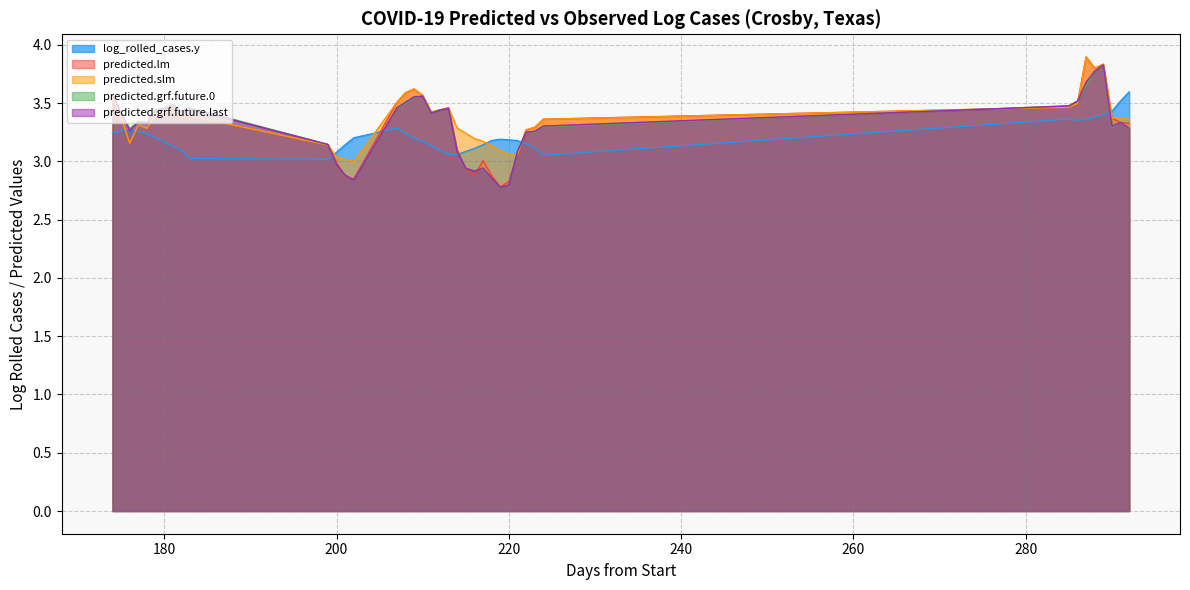

Is the value of predicted.grf.future.0 at 181 greater than the value of predicted.grf.future.last at 292?

Yes